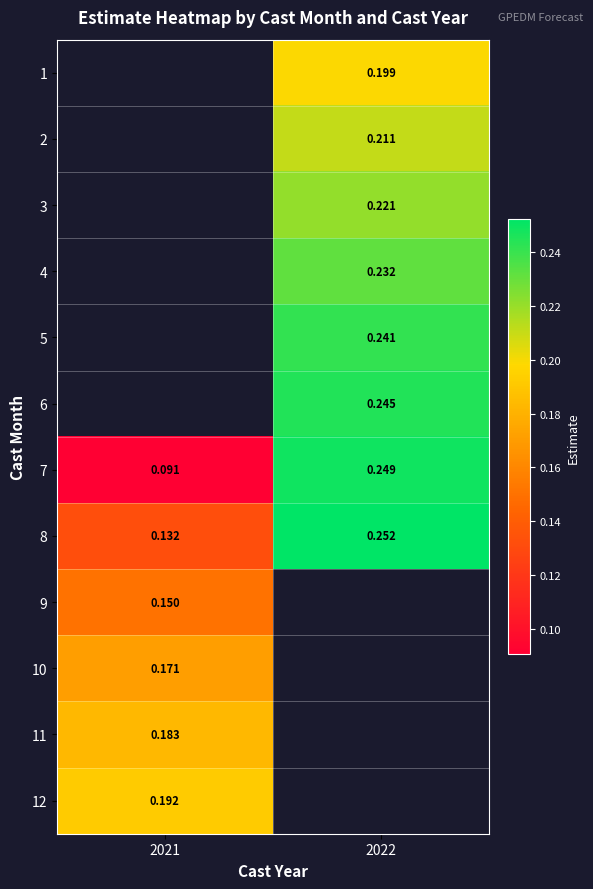

Where does the 3 series first go above 0?

2022